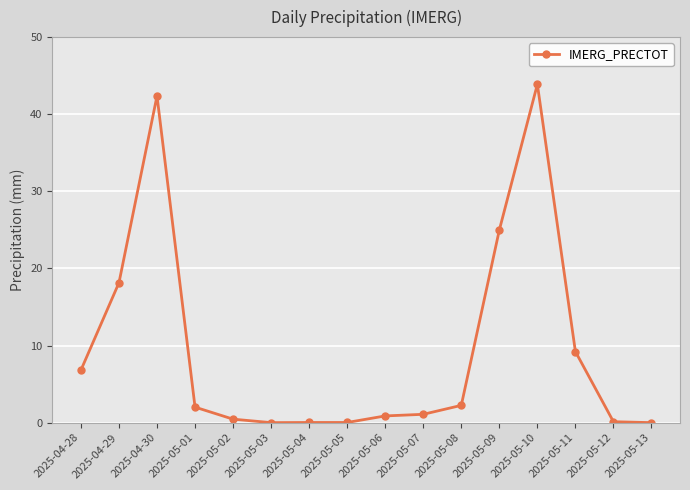

Where is the first local maximum?

2025-04-30